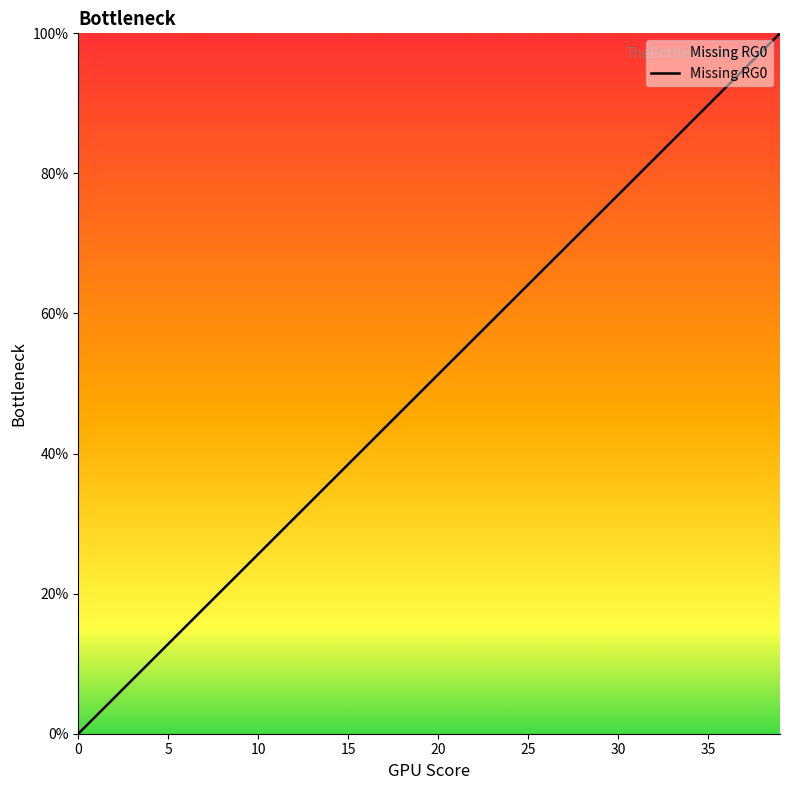

What is the difference between the maximum and minimum values?

100.0